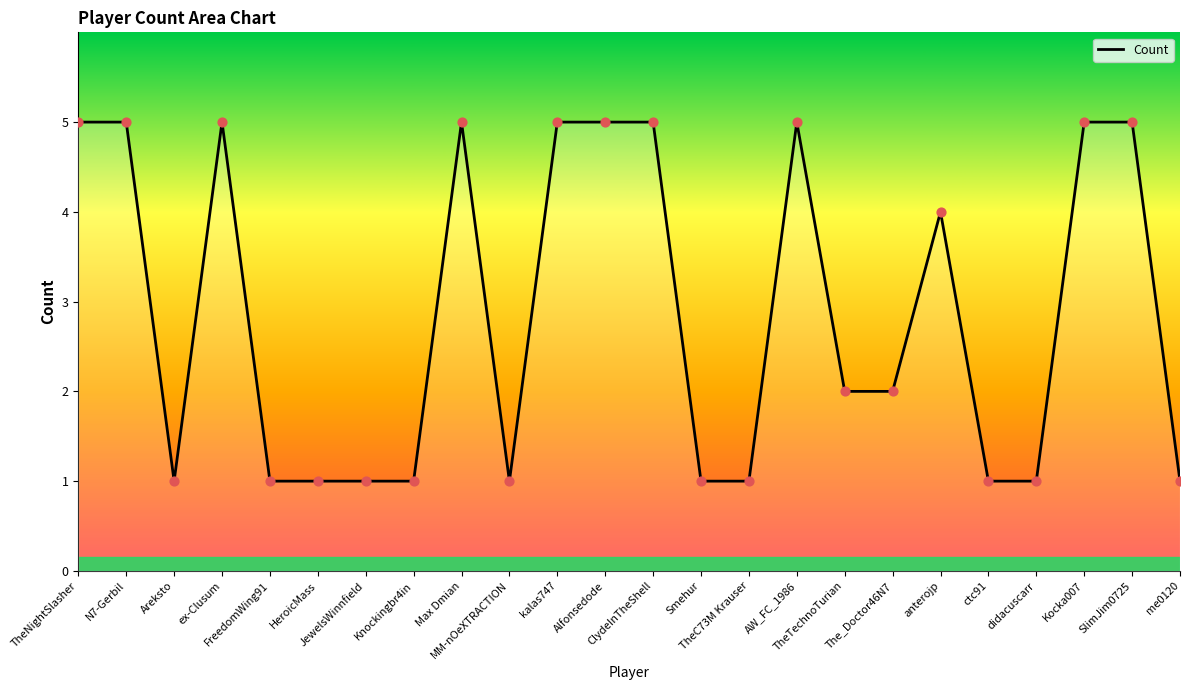

What is the ratio of the value at Areksto to the value at Max Dmian?

0.2